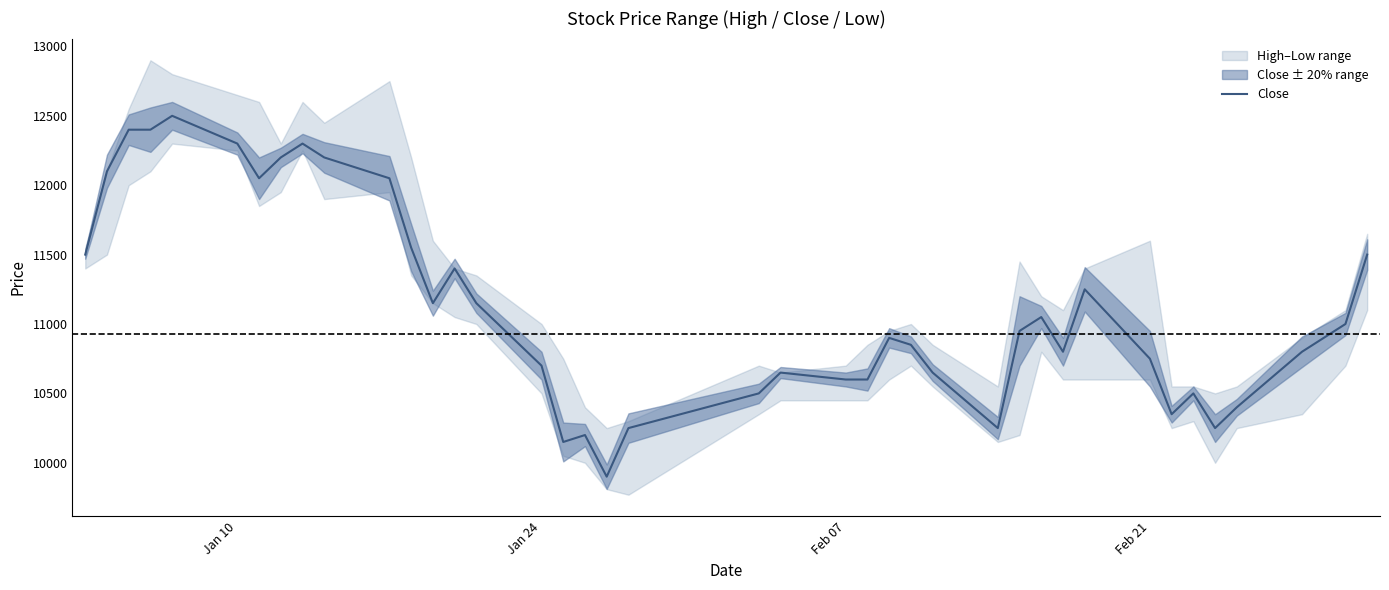

Reading left to right, extract all data points from this chart.

11500	12100	12400	12400	12500	12300	12050	12200	12300	12200	12050	11550	11150	11400	11150	10700	10150	10200	9900	10250	10500	10650	10600	10600	10900	10850	10650	10250	10950	11050	10800	11250	10750	10350	10500	10250	10400	10800	11000	11500